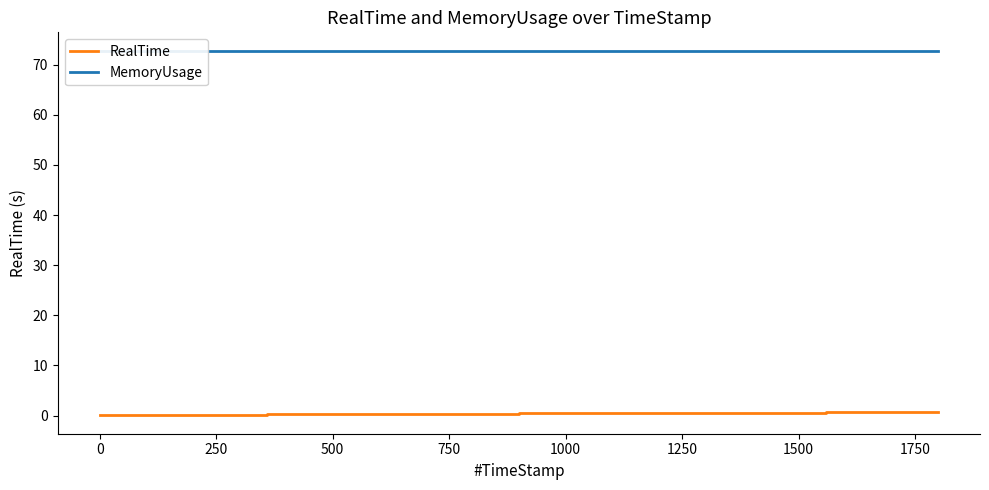

List the series in order of their peak value, lowest first.

RealTime, MemoryUsage